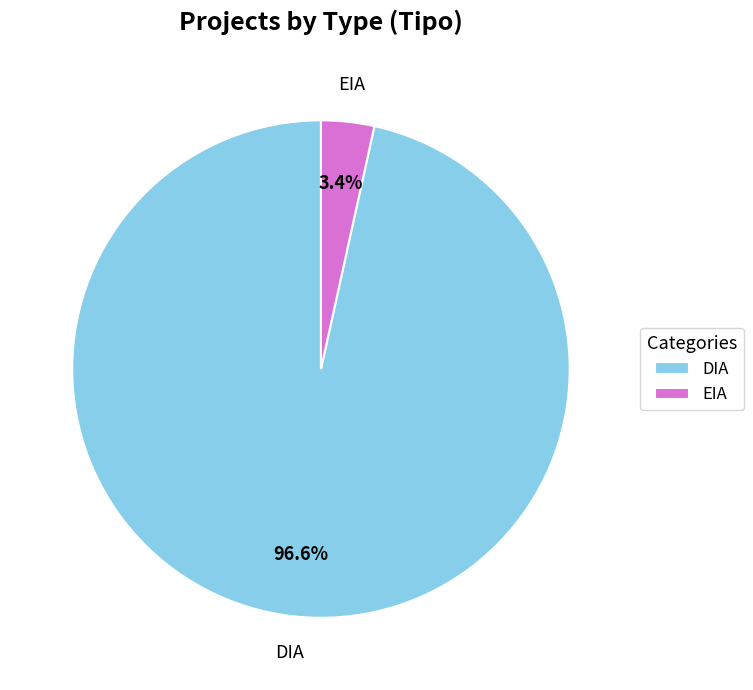

What portion of the pie excludes DIA?

3.4%